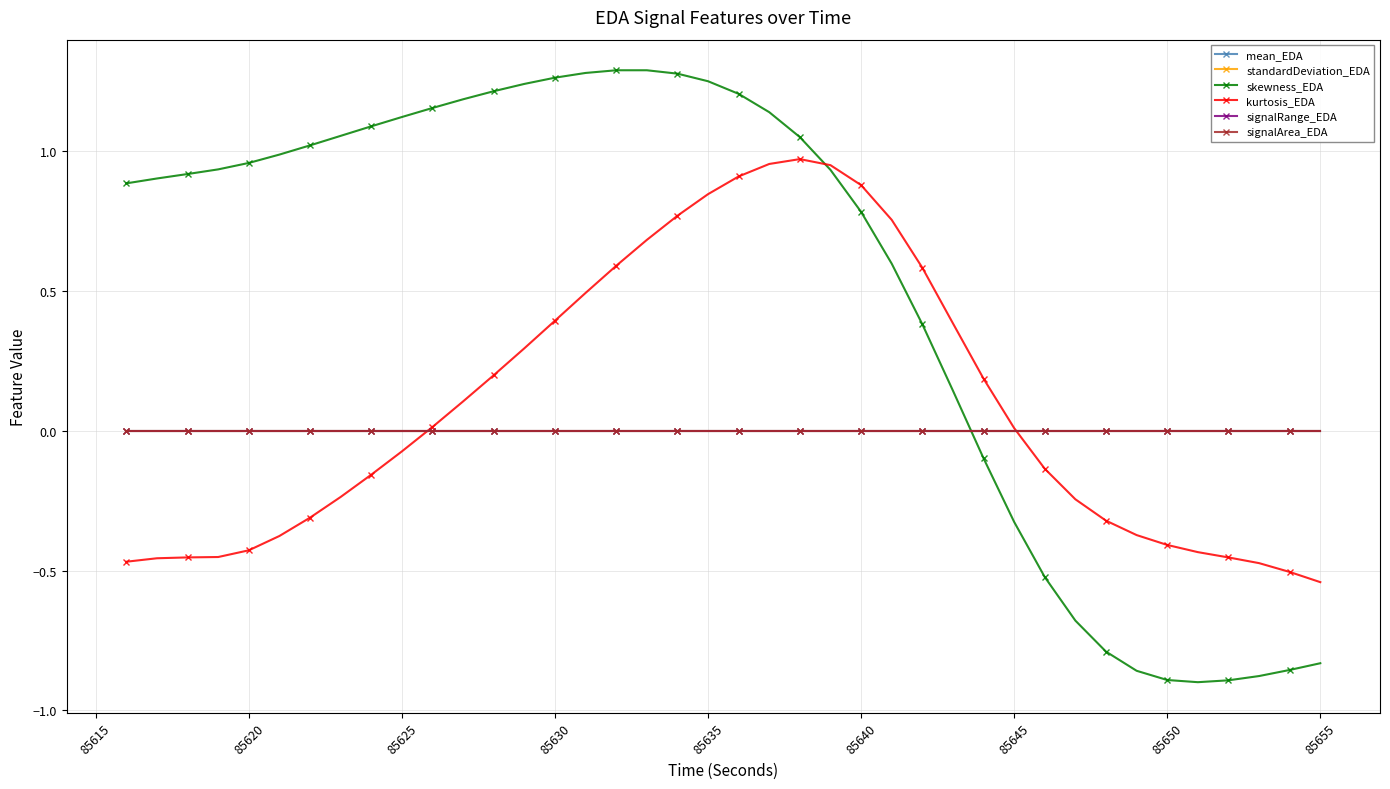

Which series has the largest total across all categories?

skewness_EDA